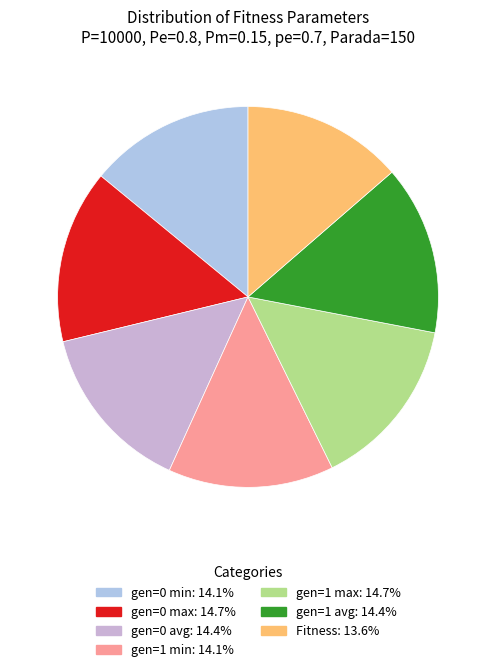

Count the number of slices in the pie.

7